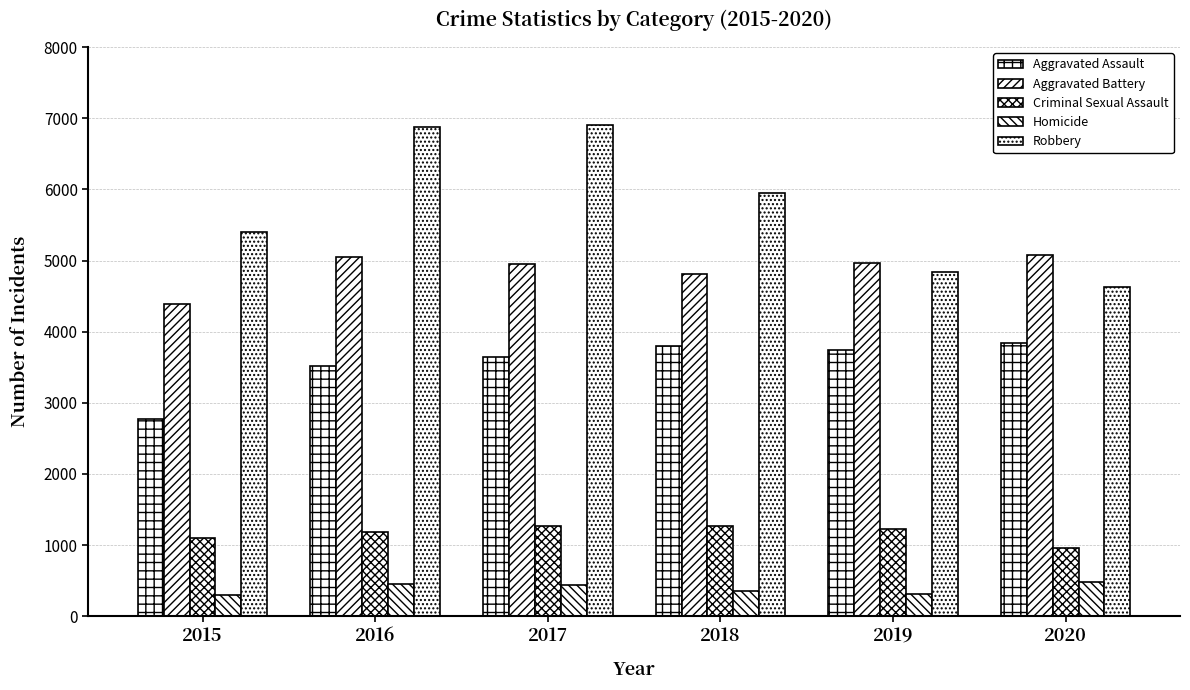

How many data points in Criminal Sexual Assault are less than 1222?

3